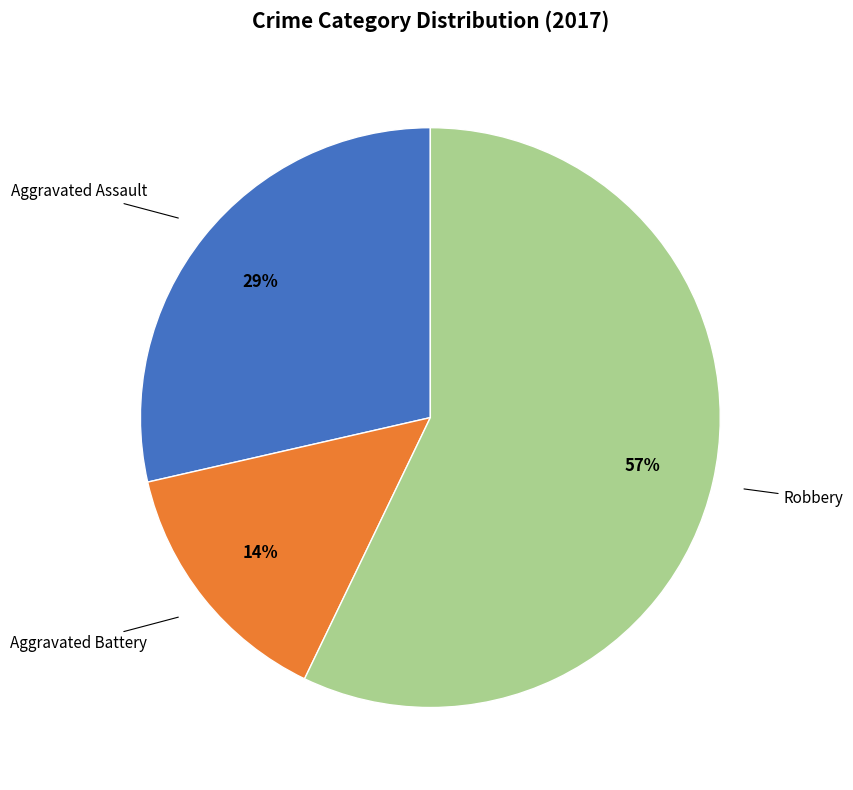

To the nearest percent, what is the difference between the largest and smallest slice percentages?

43%